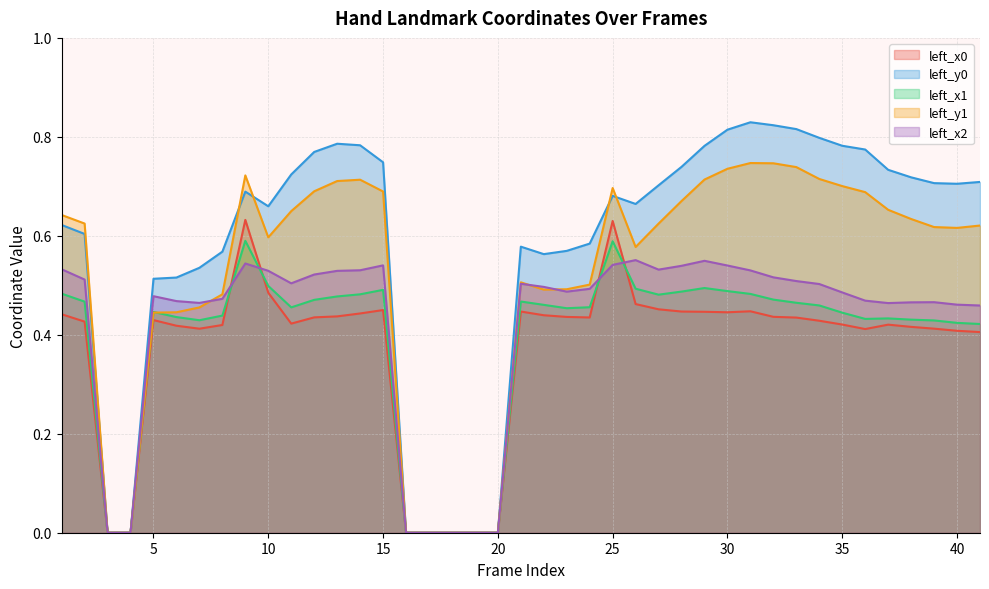

At which label does left_y1 reach its minimum?

3